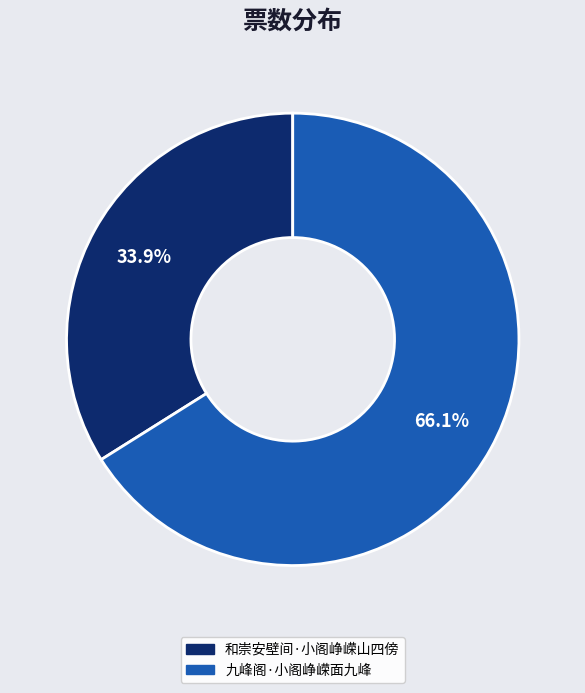

Does 九峰阁·小阁峥嵘面九峰 account for over 50% of the chart?

Yes